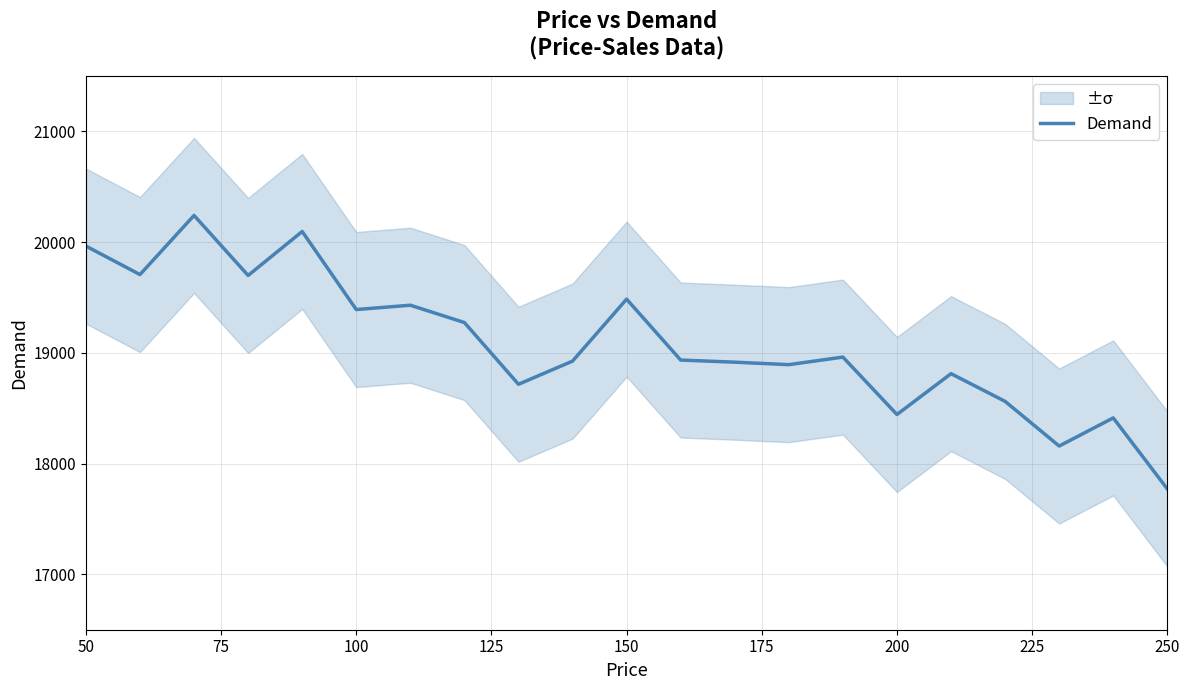

What is the maximum value for Demand?

20240.8